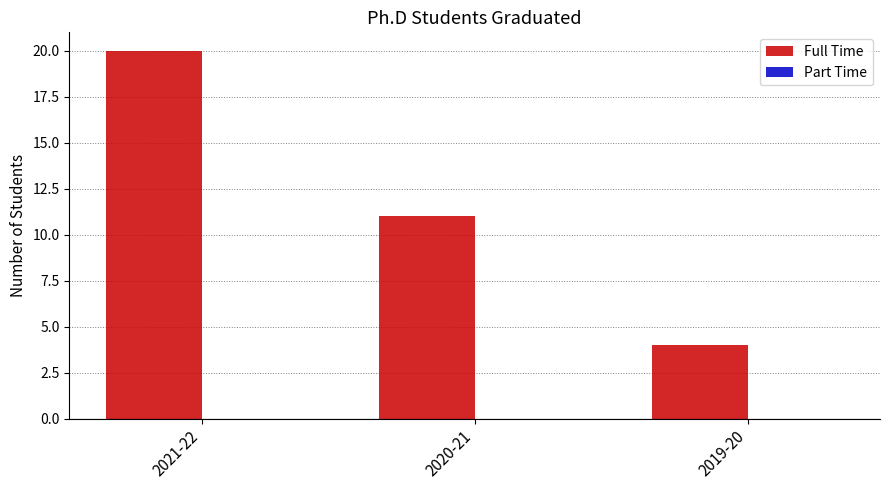

How many categories are shown in the chart?

3